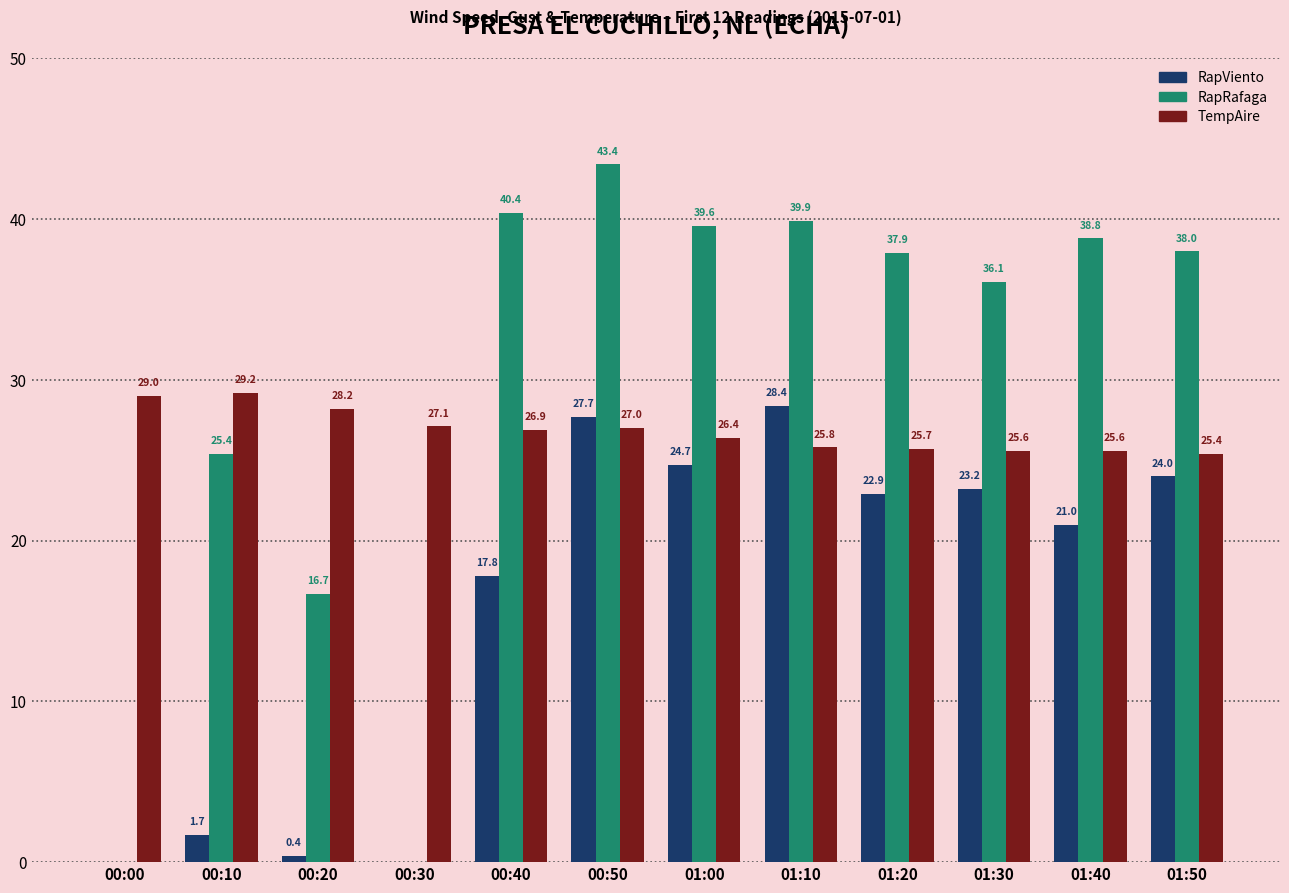

Where does the RapViento series first go above 22?

00:50